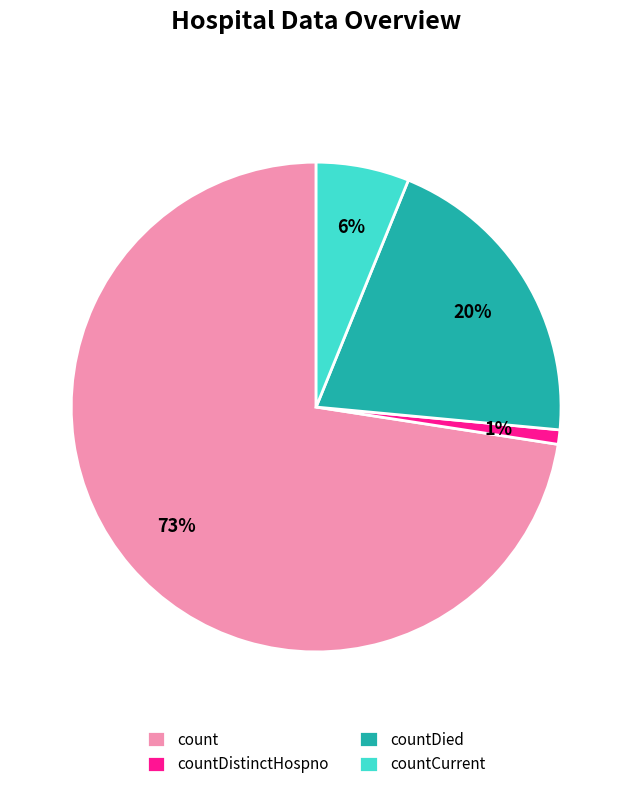

Rank the categories by value from lowest to highest.

countDistinctHospno, countCurrent, countDied, count